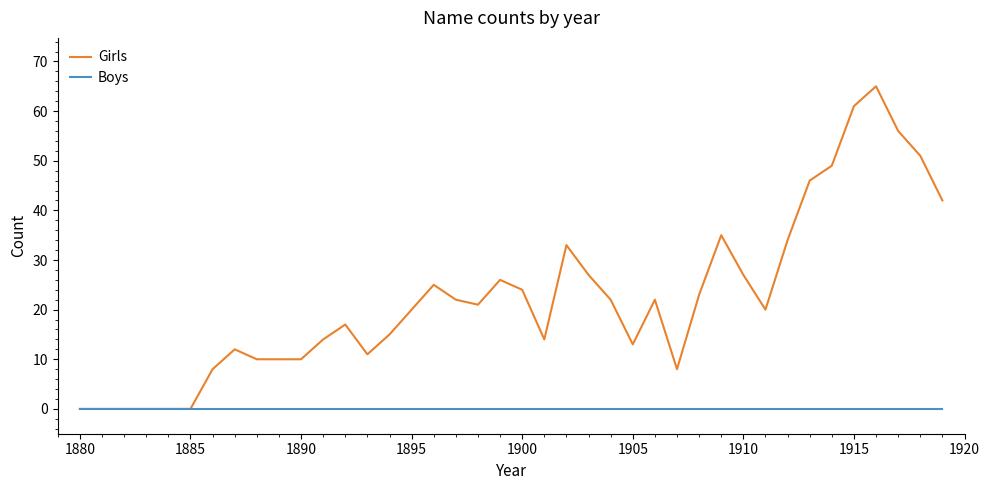

Which series has the largest range (max minus min)?

Girls